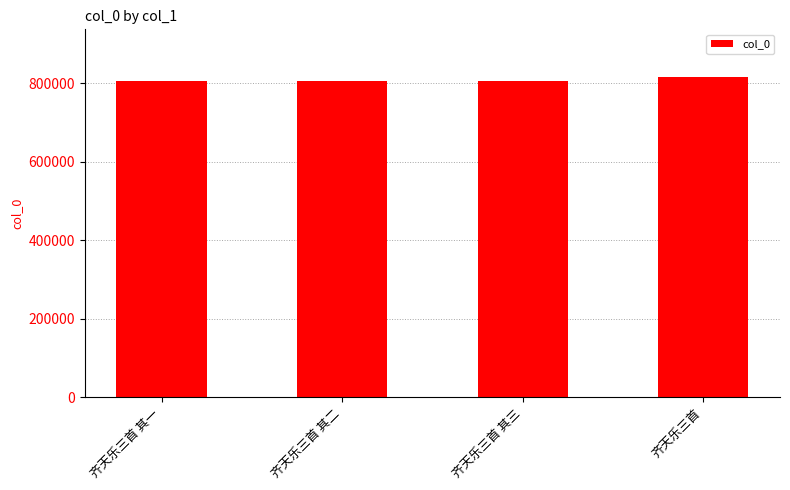

Read the value at 齐天乐三首 其一.

805899